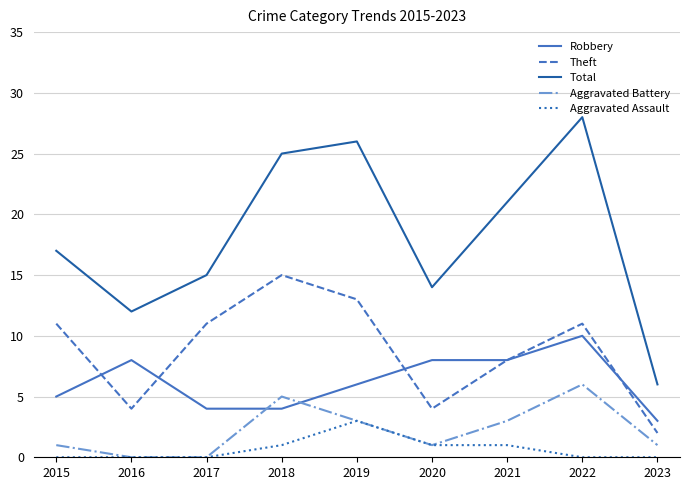

True or false: Aggravated Assault and Theft intersect in this chart.

False